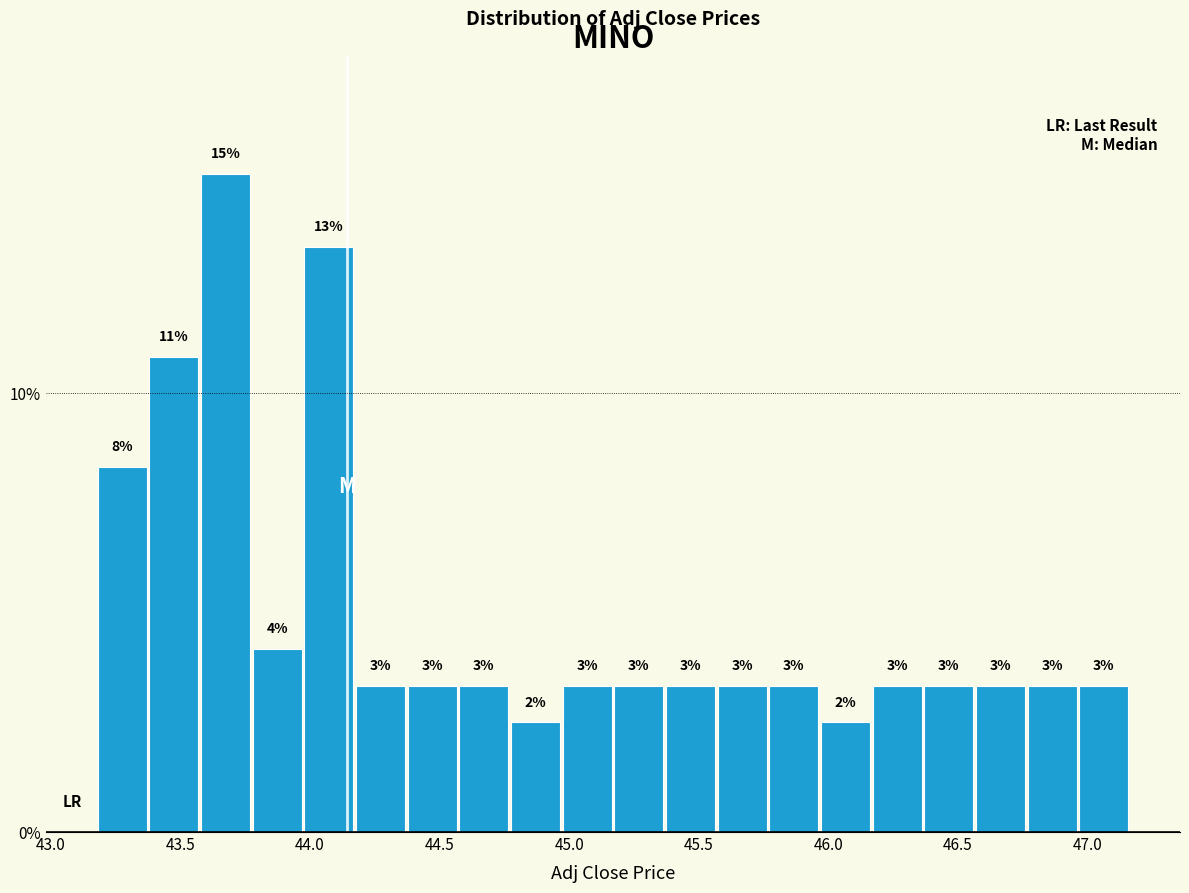

Read against the x-axis, roughly where is the centre of the tallest bar?

43.65